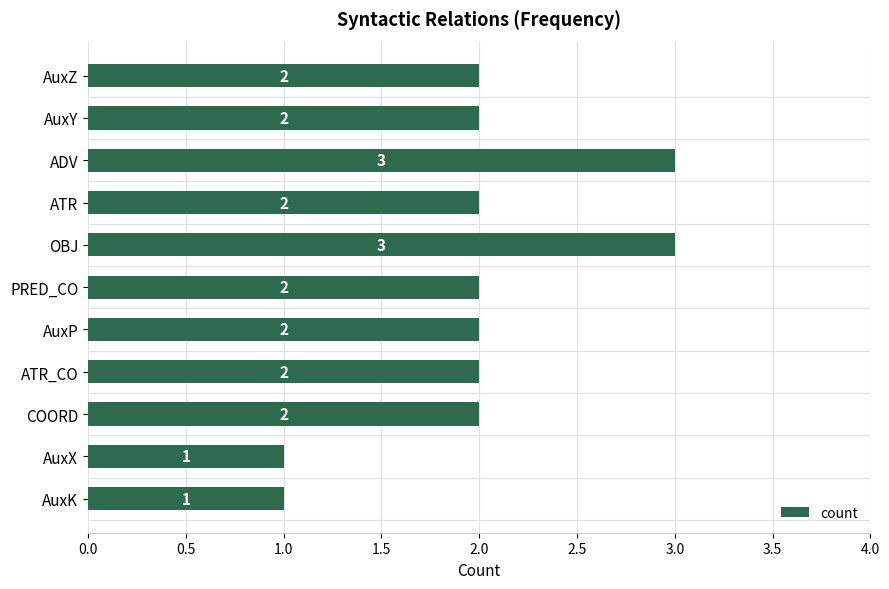

Approximately how many times larger is the value at AuxY compared to ATR?

1.0